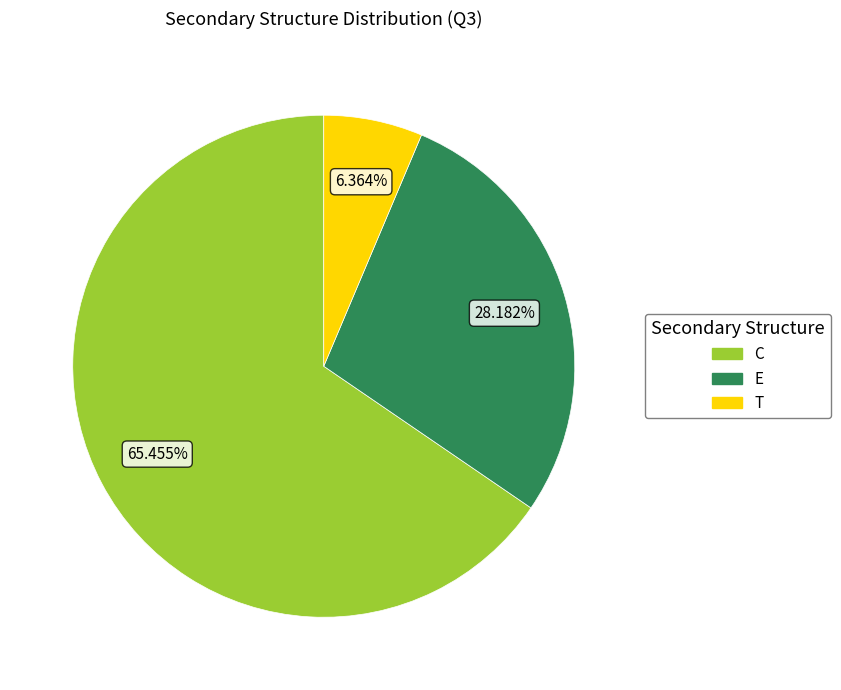

Count the number of slices in the pie.

3